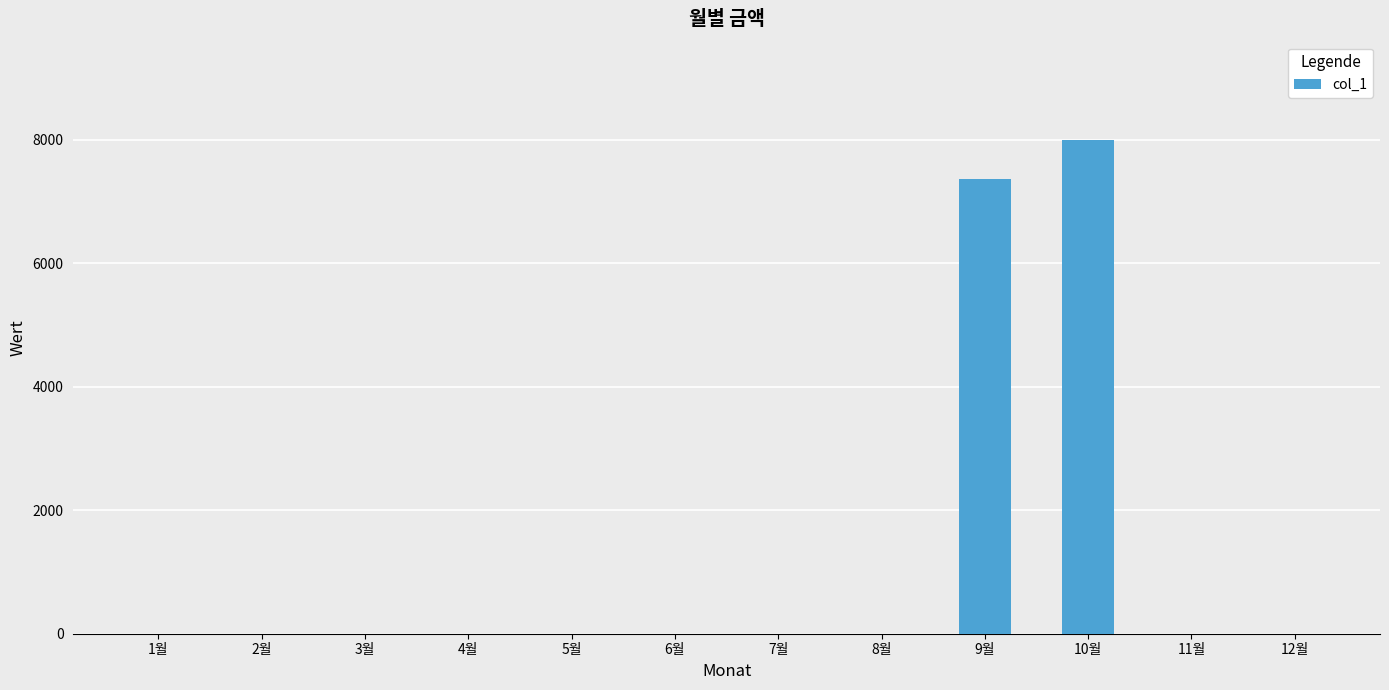

True or false: the data shows 0 at 5월.

True